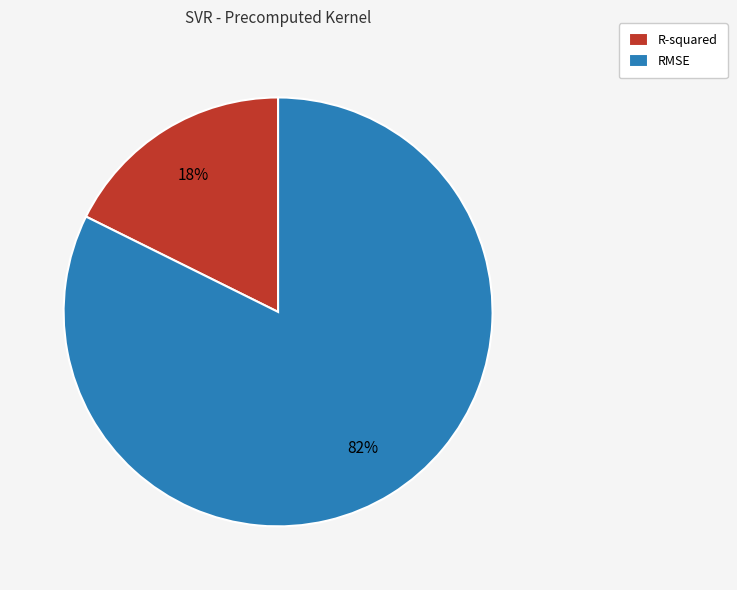

Which has a higher value, RMSE or R-squared?

RMSE